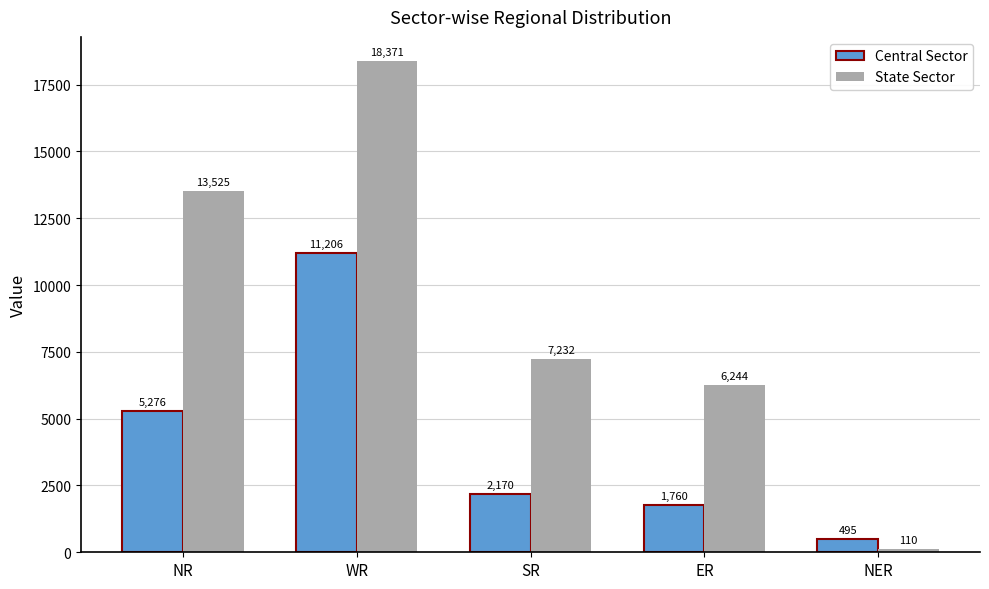

What is the total value across all series at NR?

18801